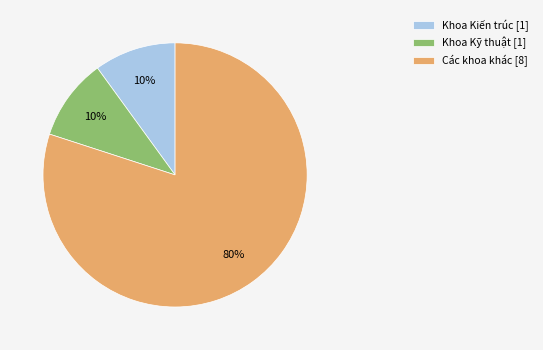

What is the largest slice in the pie chart?

Các khoa khác [8]